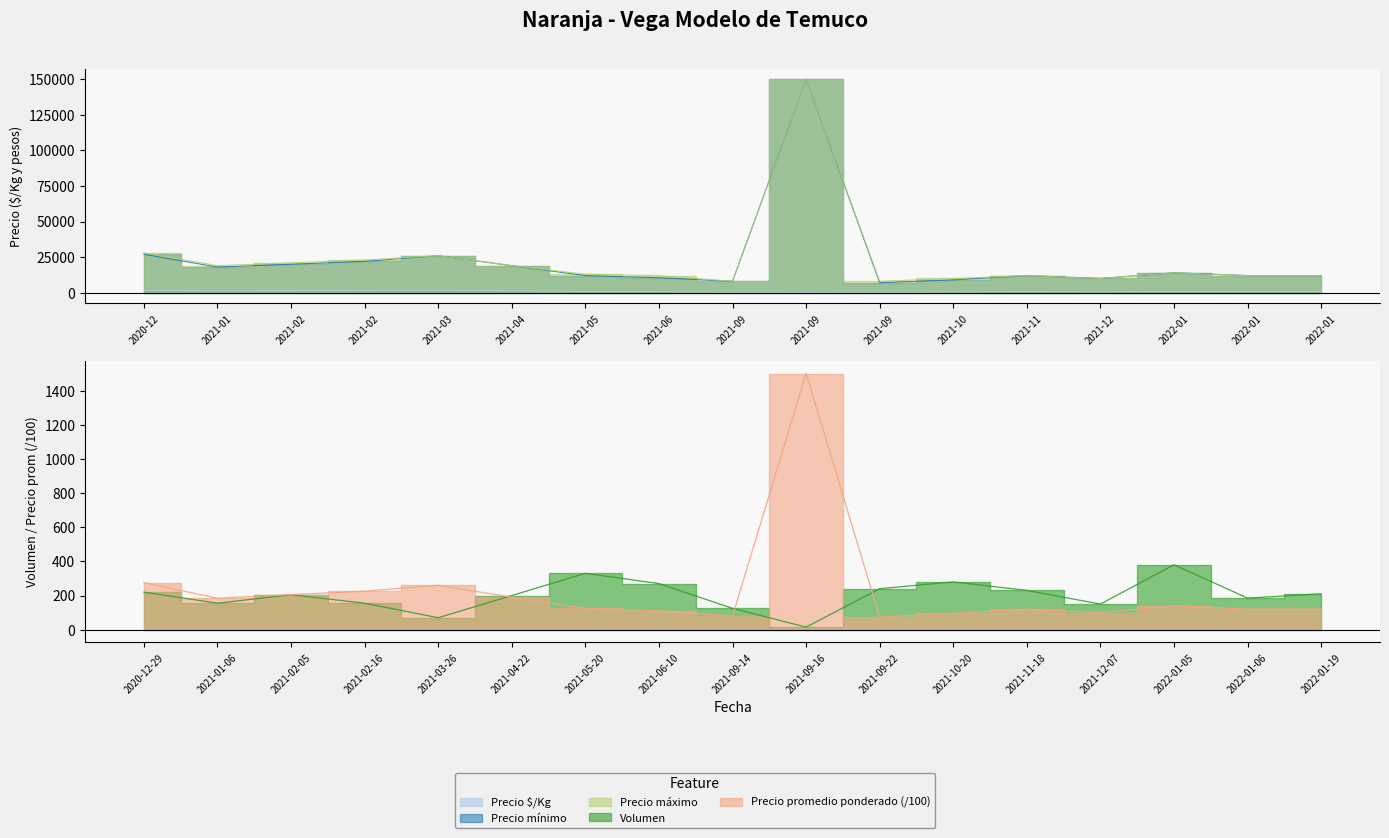

What is the value of the Precio máximo point at the 12th from the left?

10000.0